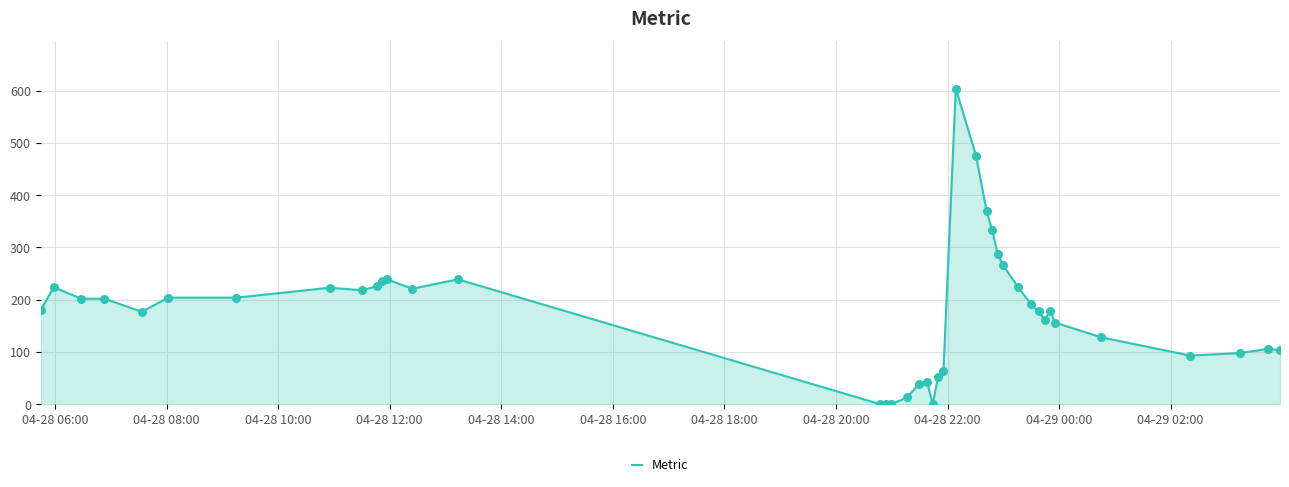

What is the difference between the maximum and minimum values?

604